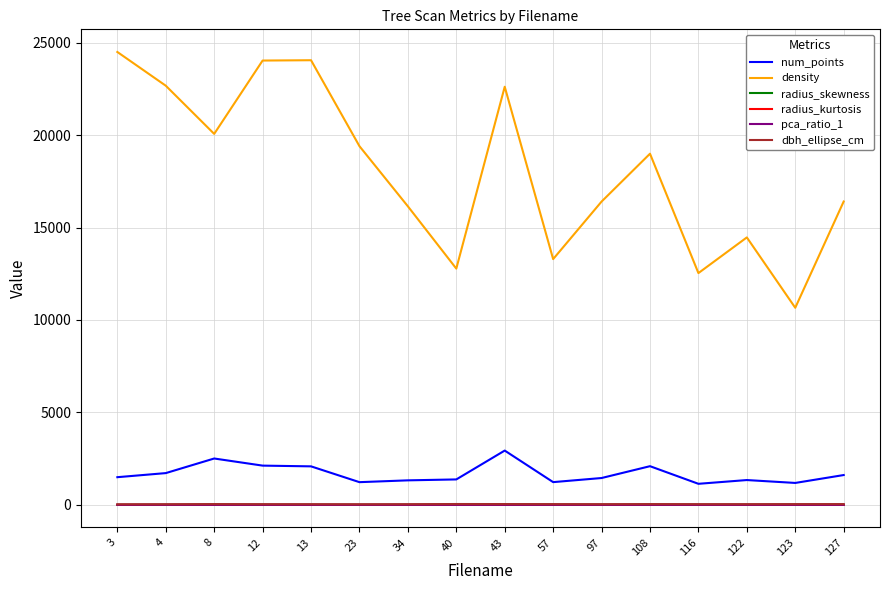

What is the highest value of the density series?

24498.2